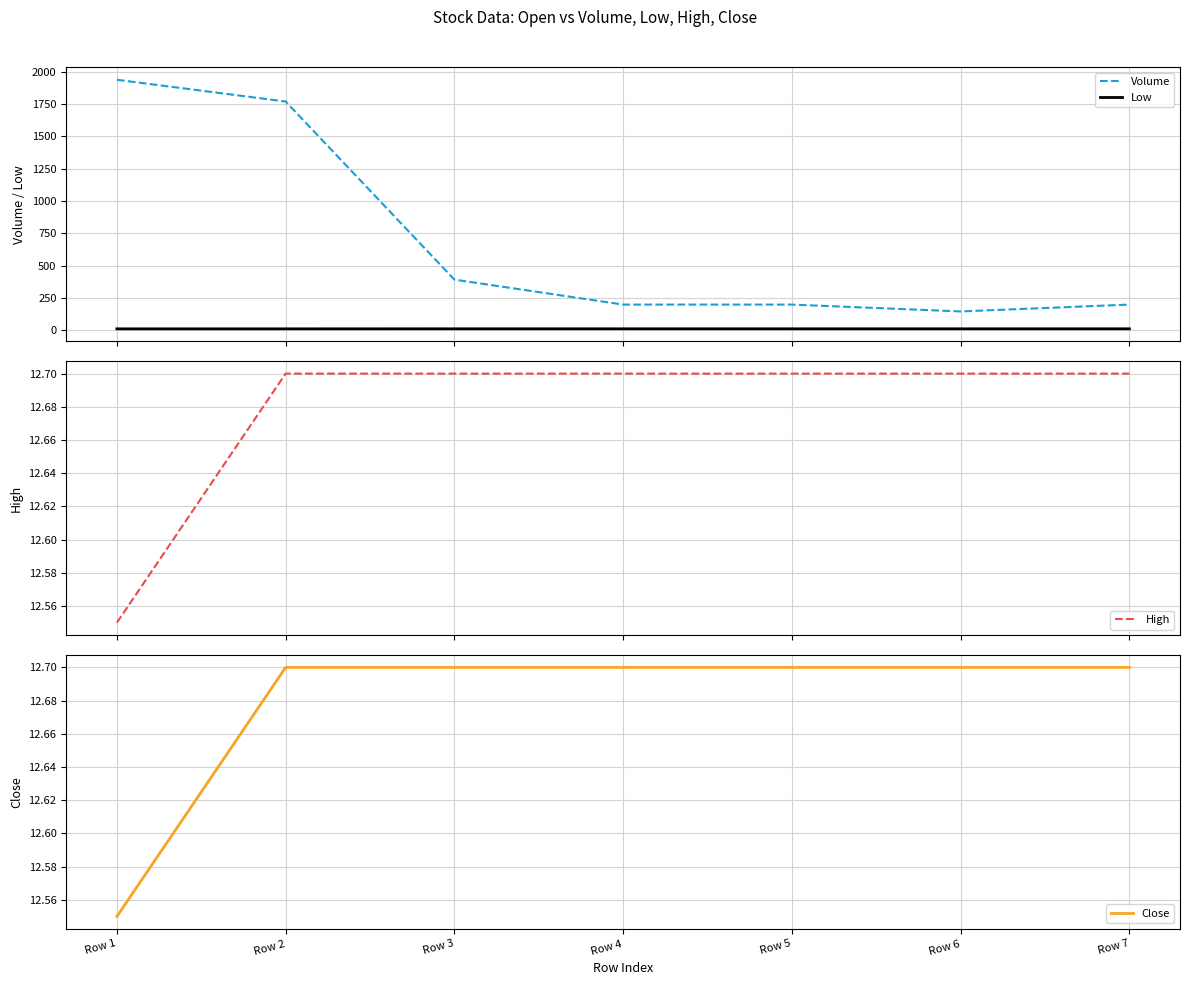

Is it true that Low equals 19.5 at Row 5?

False